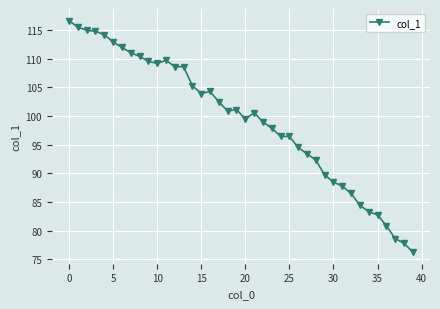

What is the value of the 26th point from the left?

96.4